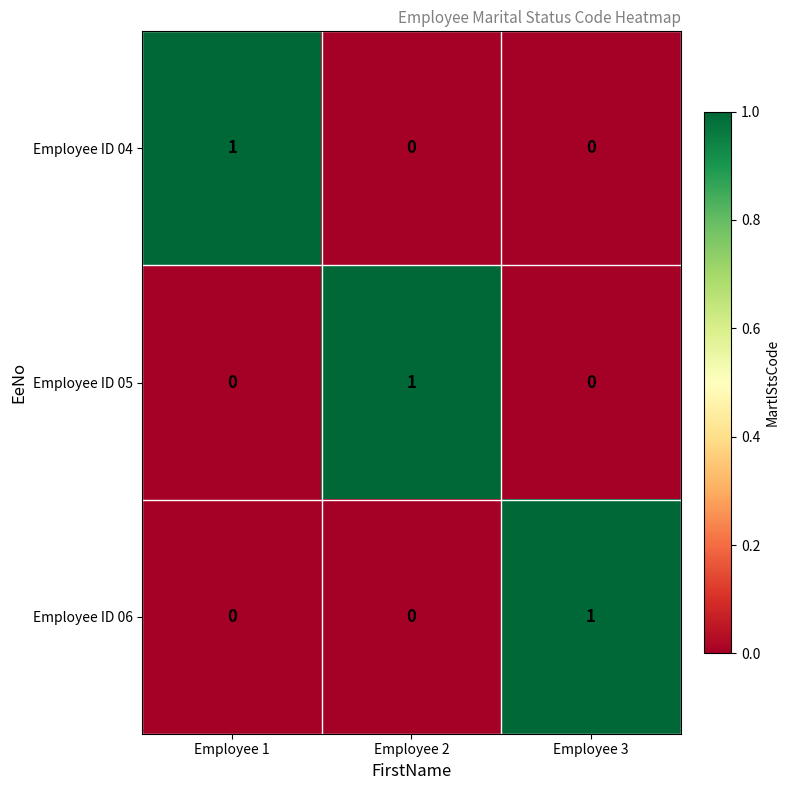

True or false: Employee ID 06 has a value of -1 at Employee 2.

False